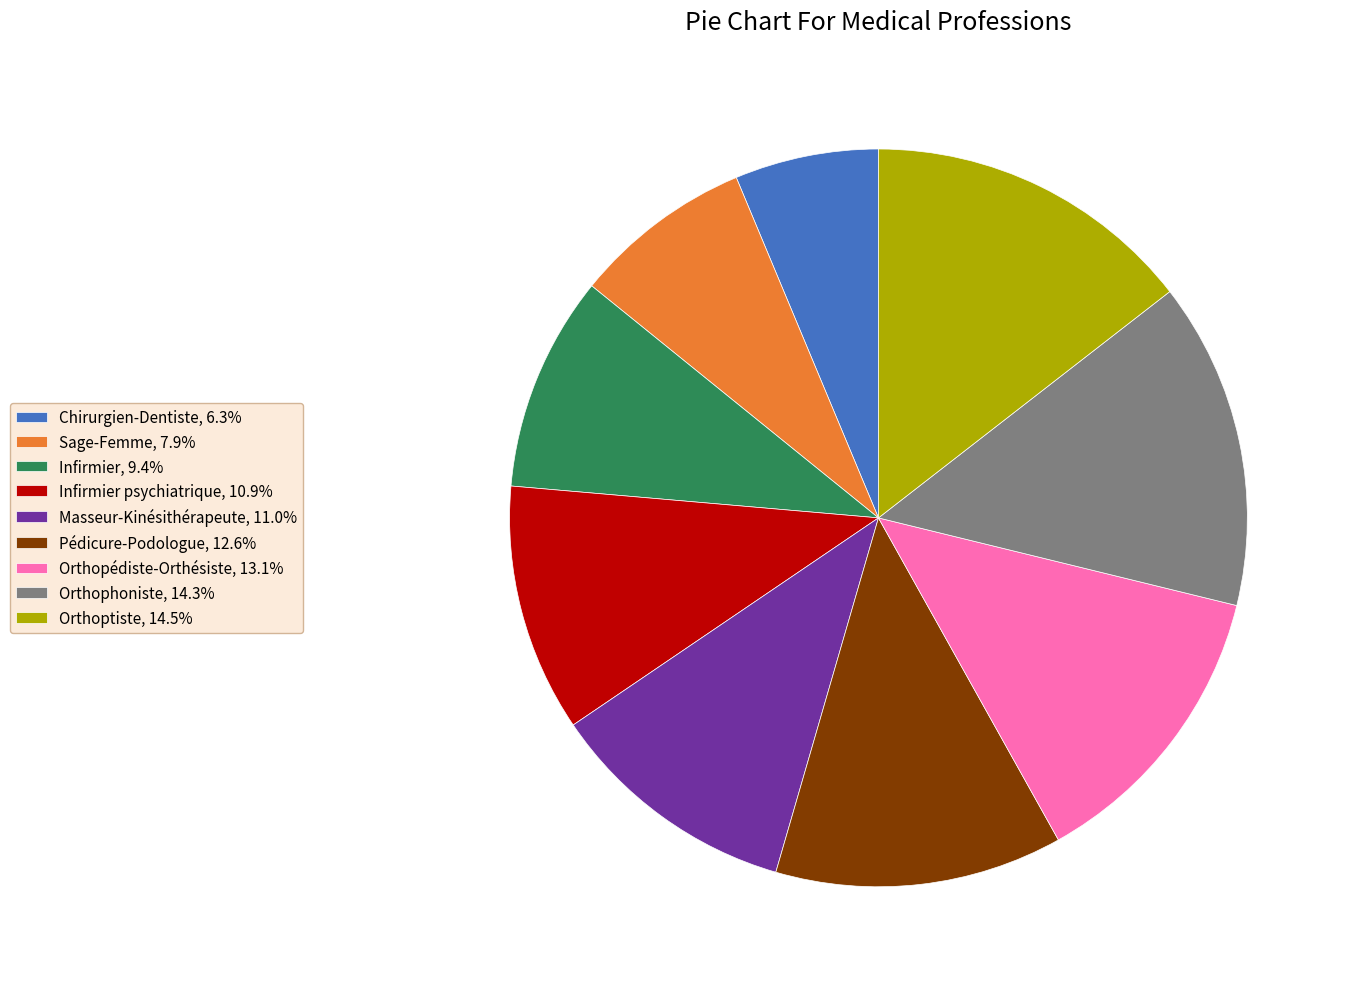

Approximately how many times larger is the value at Pédicure-Podologue, 12.6% compared to Infirmier psychiatrique, 10.9%?

1.2